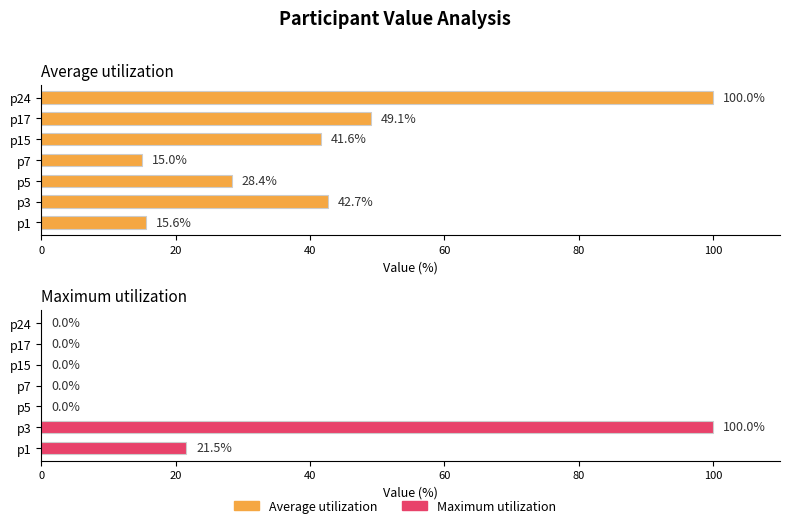

Reading left to right, extract all data points from this chart.

Average utilization: 15.6	42.7	28.4	15.0	41.6	49.1	100.0
Maximum utilization: 21.5	100.0	0.0	0.0	0.0	0.0	0.0